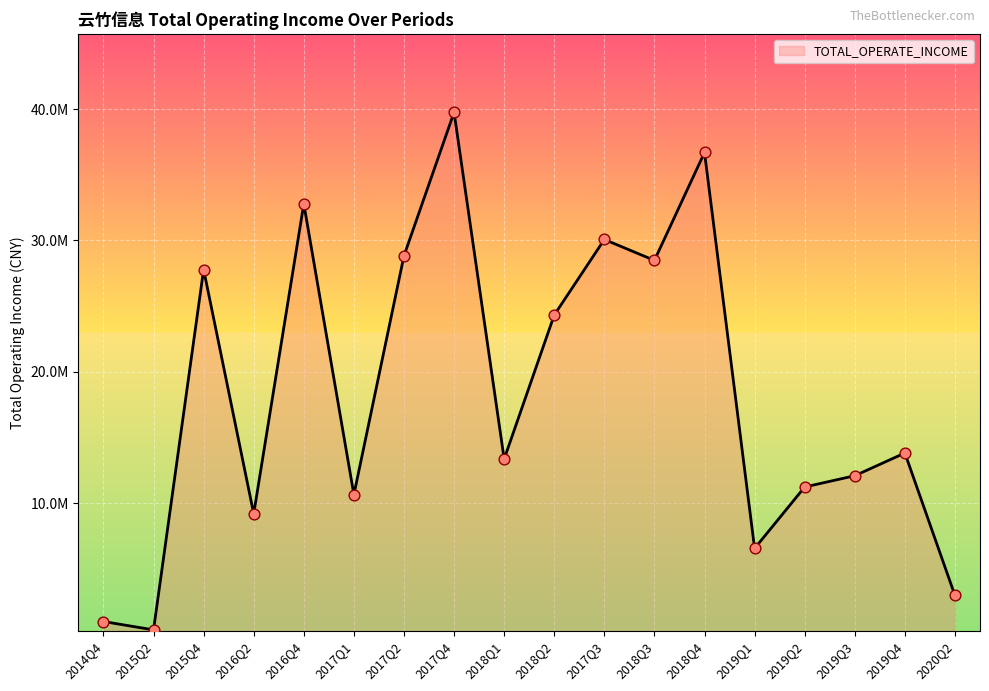

What is the ratio of the value at 2015Q4 to the value at 2017Q4?

0.7